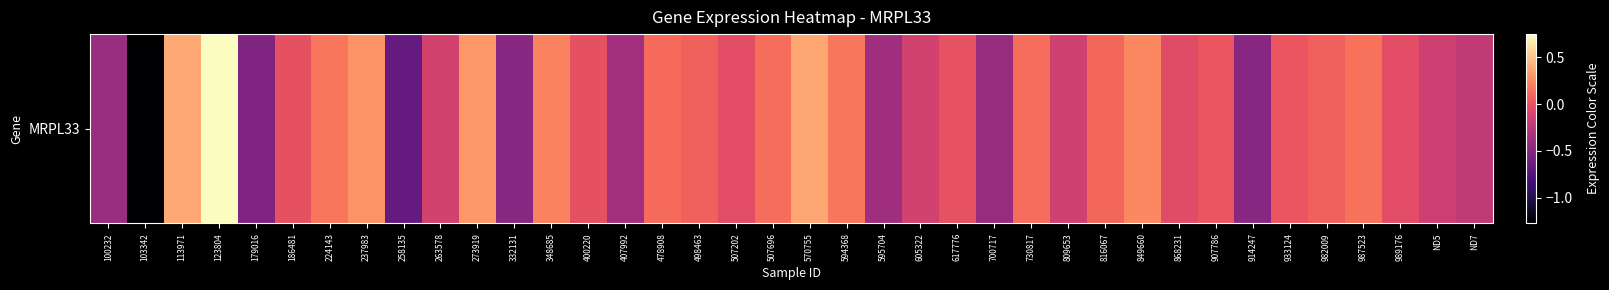

What is the greatest value displayed?

0.8